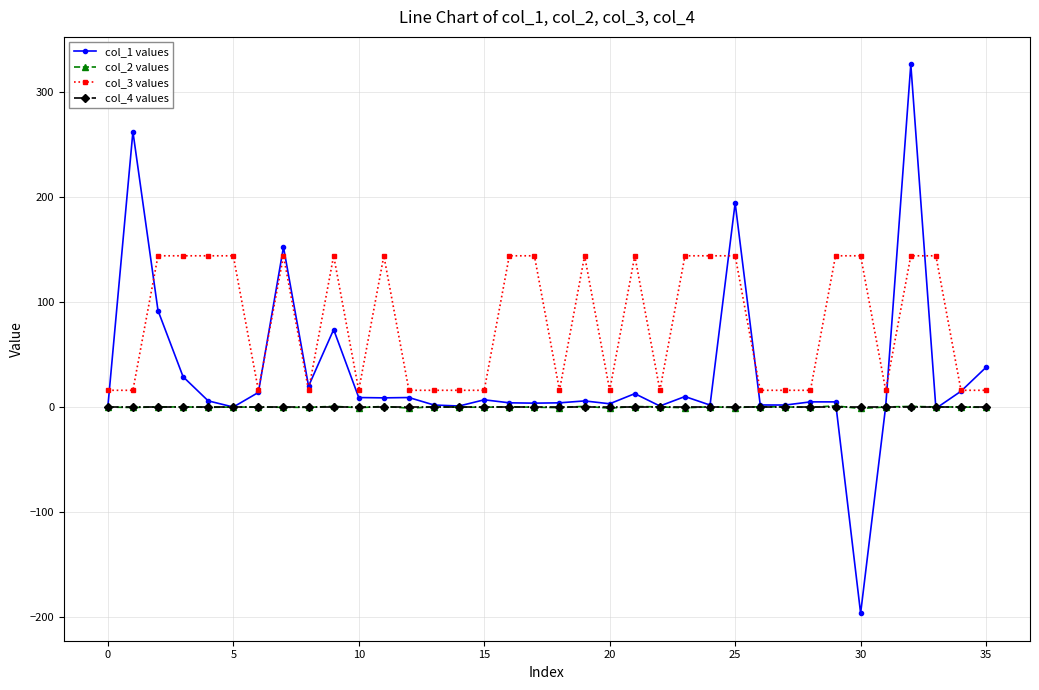

Which series has the largest total across all categories?

col_3 values